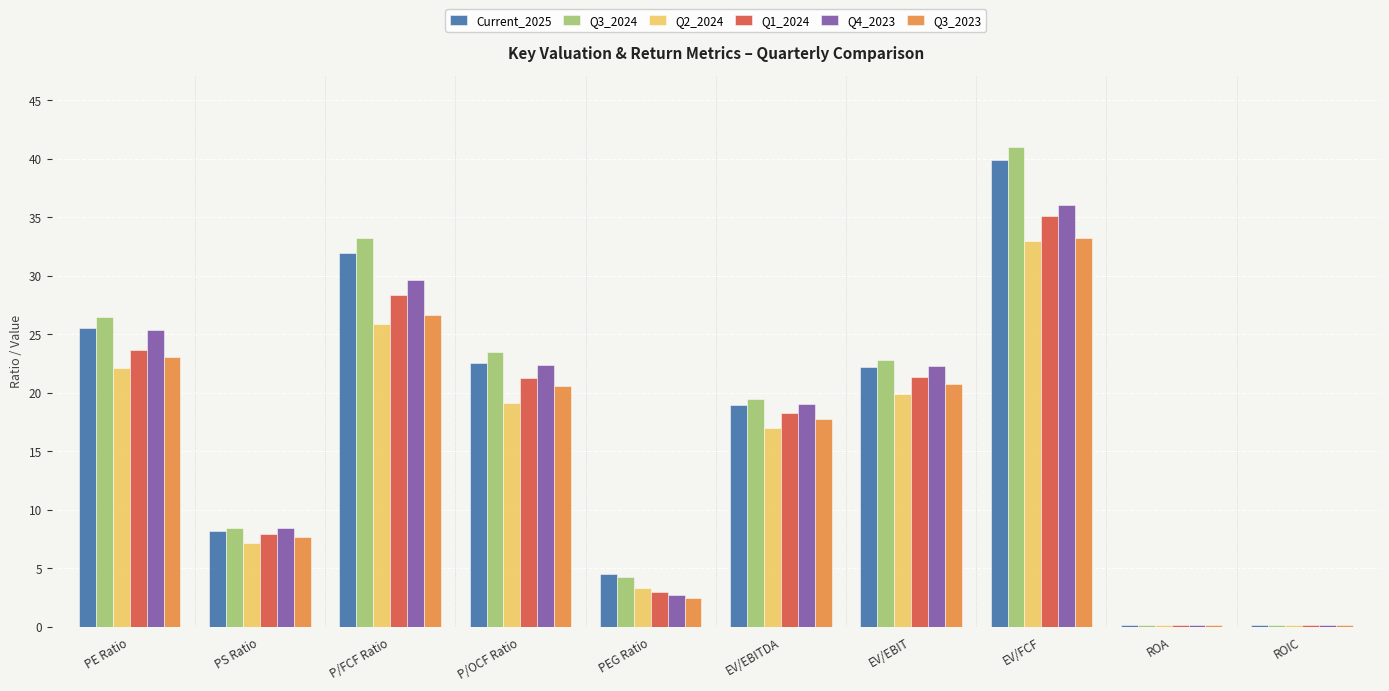

Between P/OCF Ratio and EV/EBITDA, which series saw the biggest shift?

Q3_2024